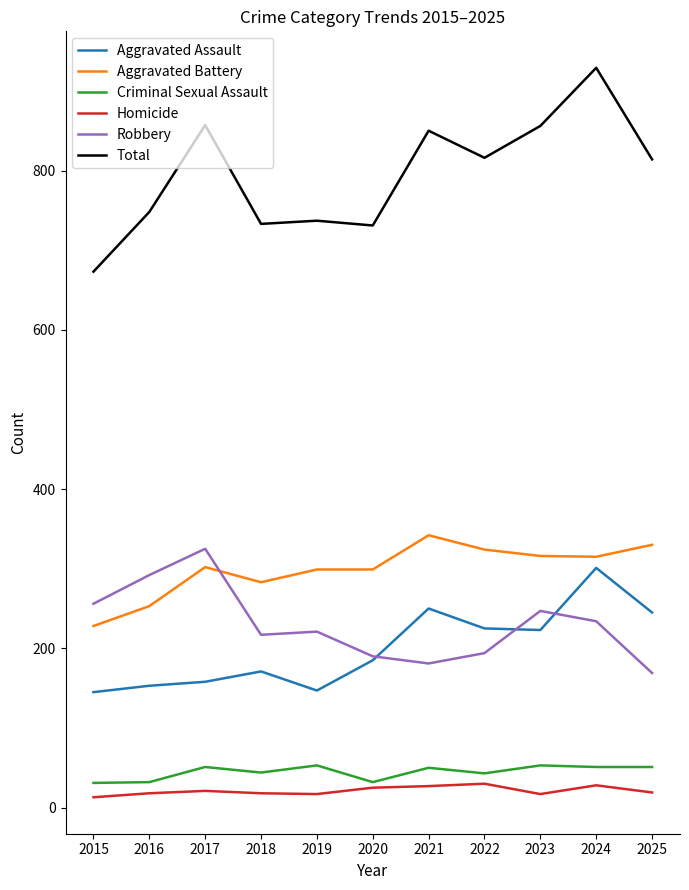

Does the chart display data point markers on the line(s)?

No